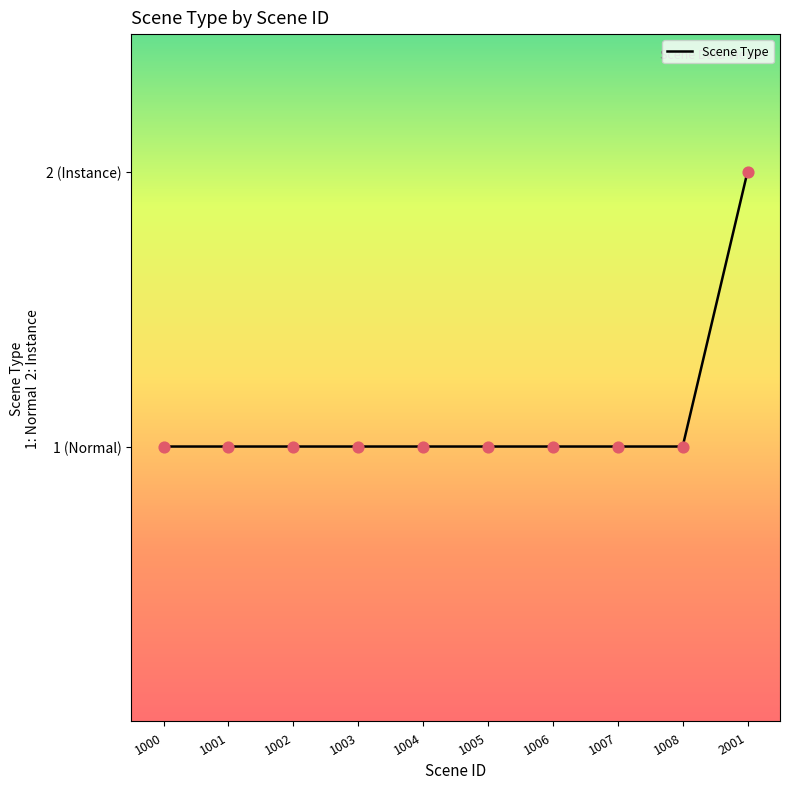

Which has a higher value, 1007 or 1003?

1007